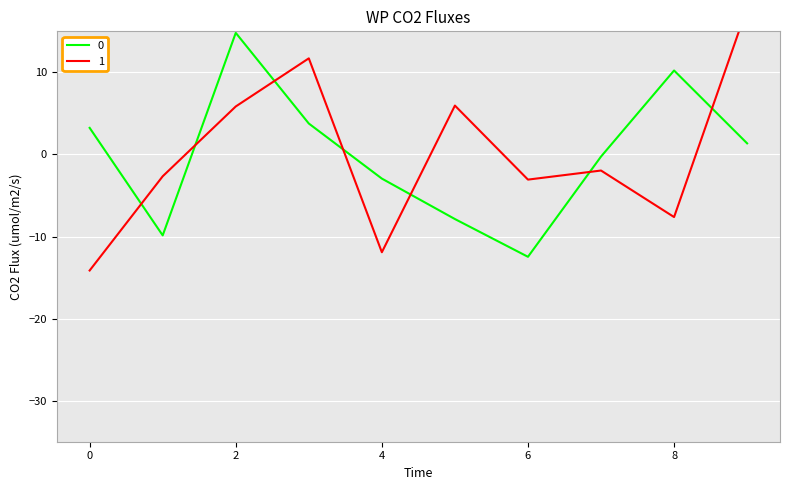

Is it true that 1 equals -2.0 at 7?

True